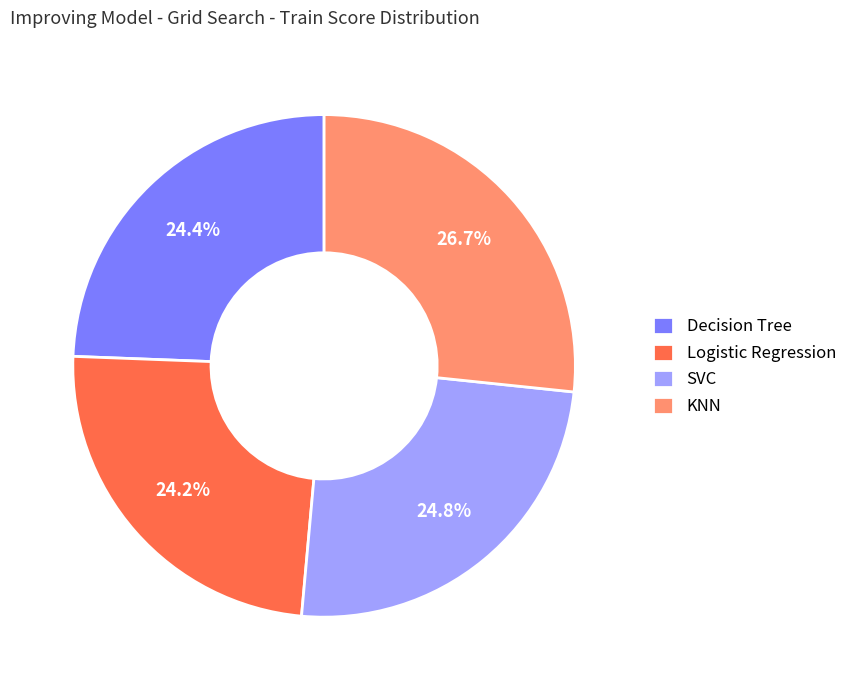

How many segments does this pie chart have?

4